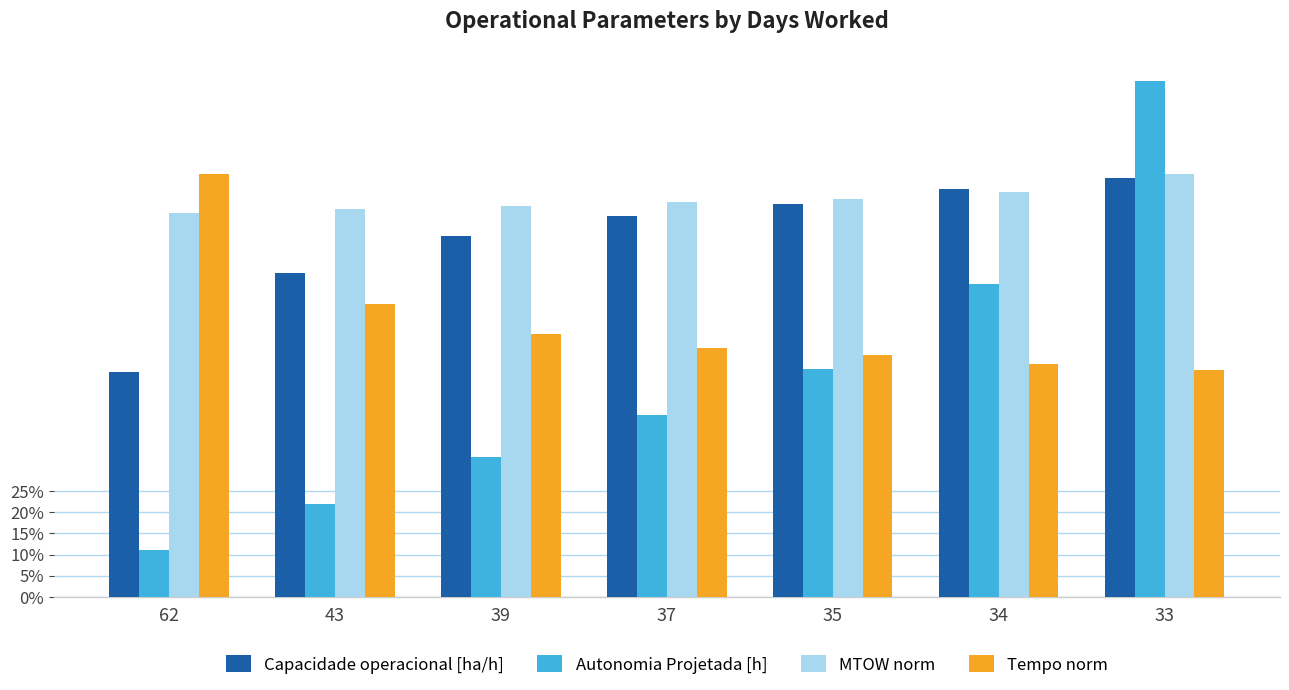

At which category is the sum across all series the highest?

33